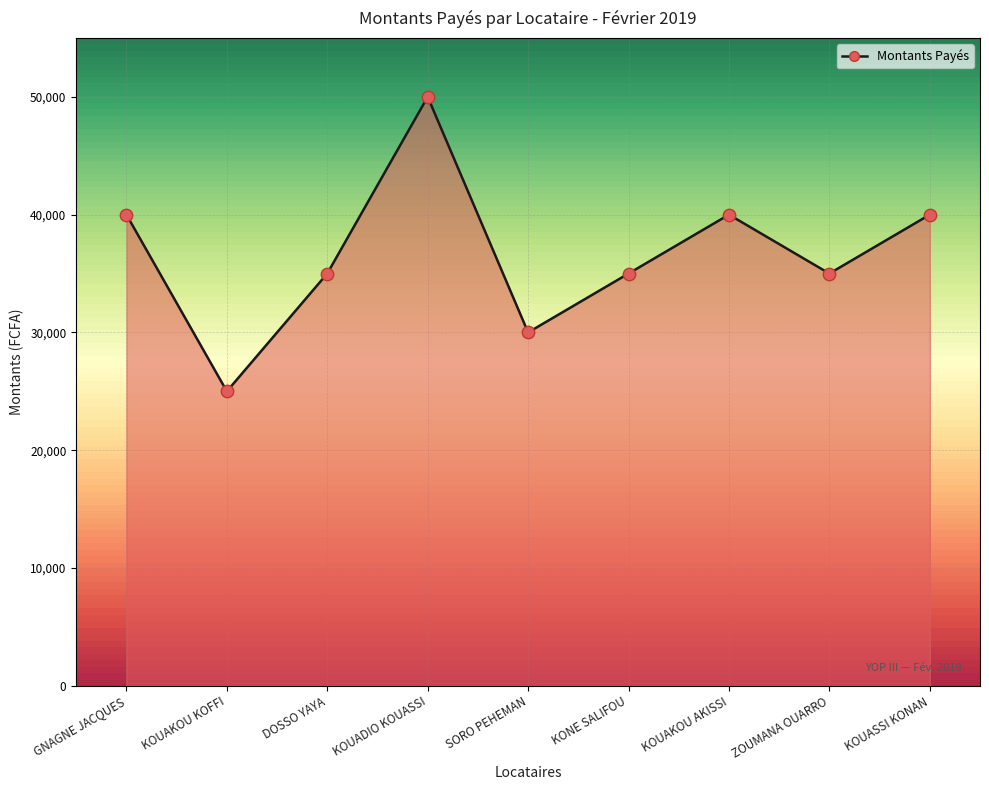

Which has a higher value, KOUAKOU AKISSI or KOUADIO KOUASSI?

KOUADIO KOUASSI